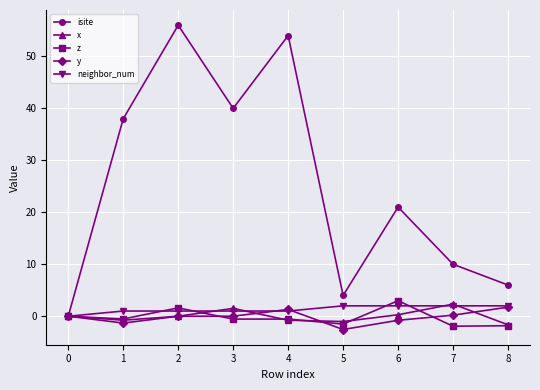

How many interior local valleys does the isite series have?

2